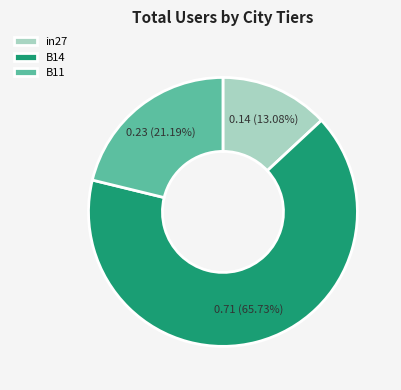

Which category has the smallest portion of the pie?

in27